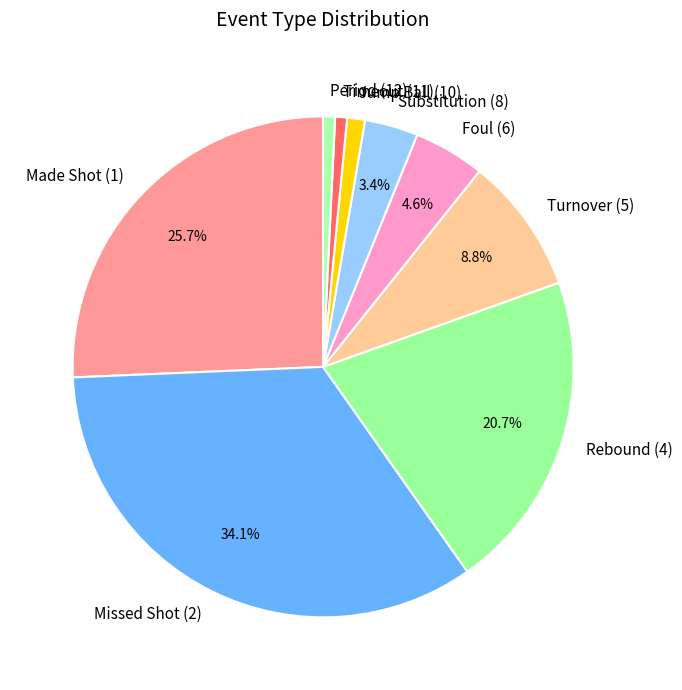

Is there a majority slice in this chart?

No